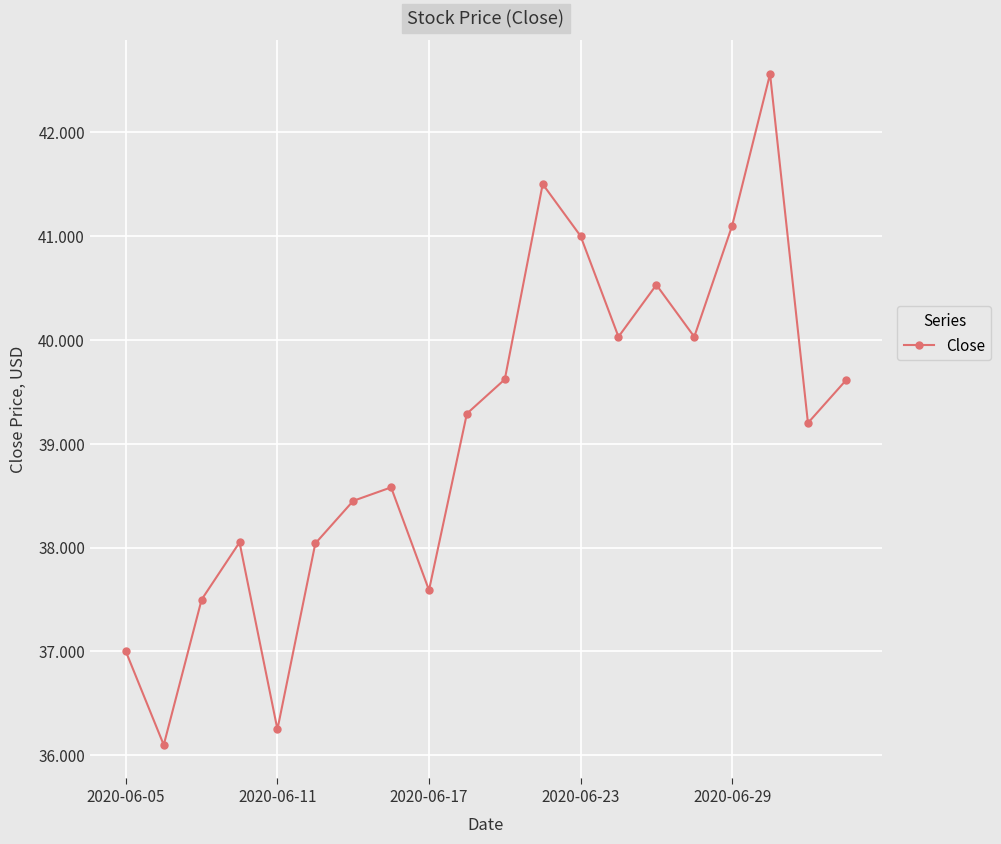

How many interior local valleys (lower than both neighbors) does the data have?

6